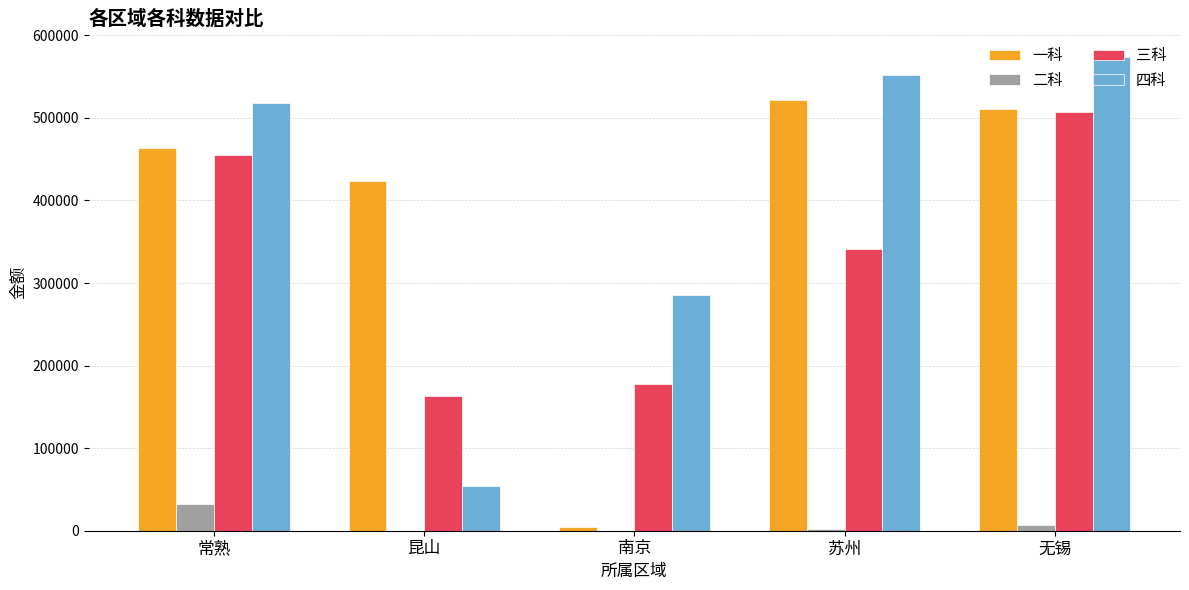

What is the difference between the 二科 values at 无锡 and 常熟?

24925.0